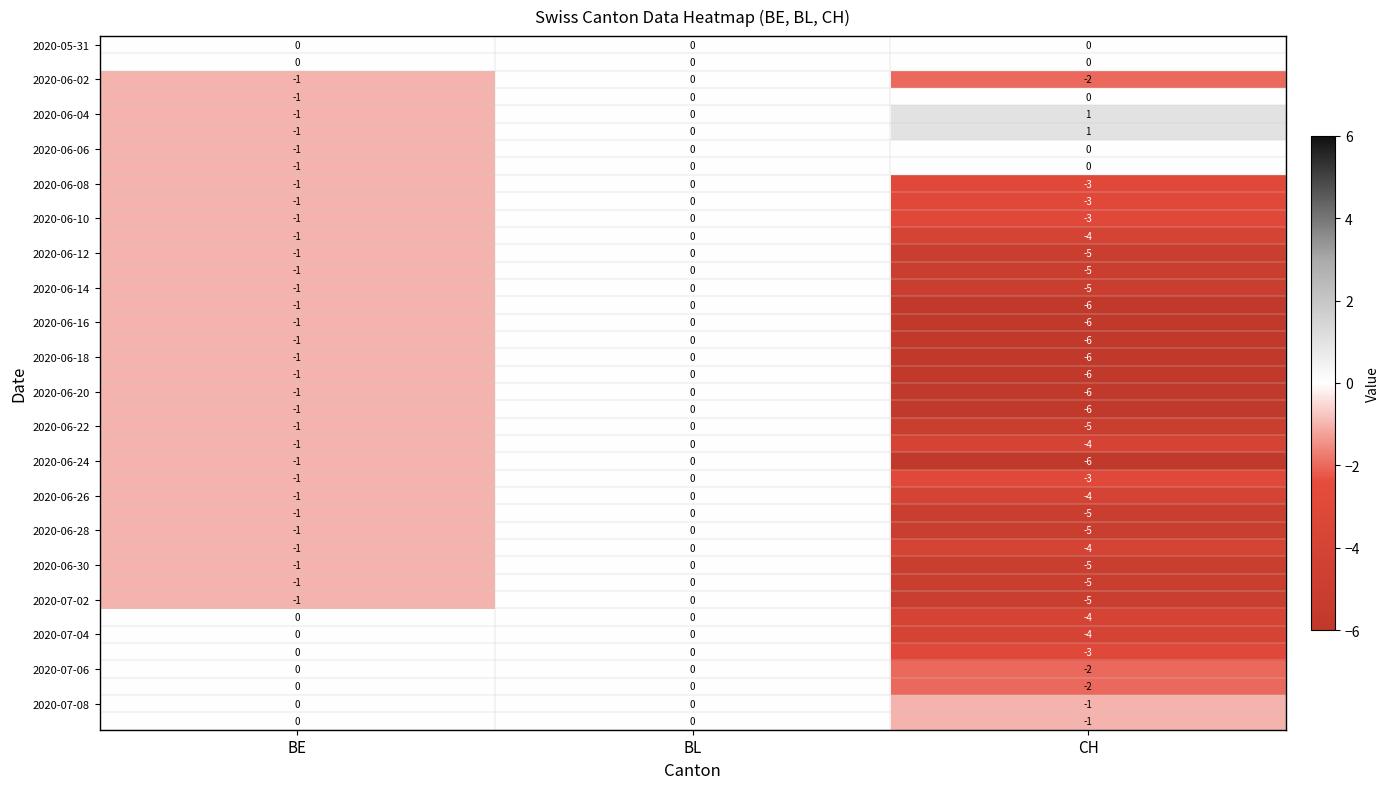

At which category does the chart reach its peak across all series?

CH